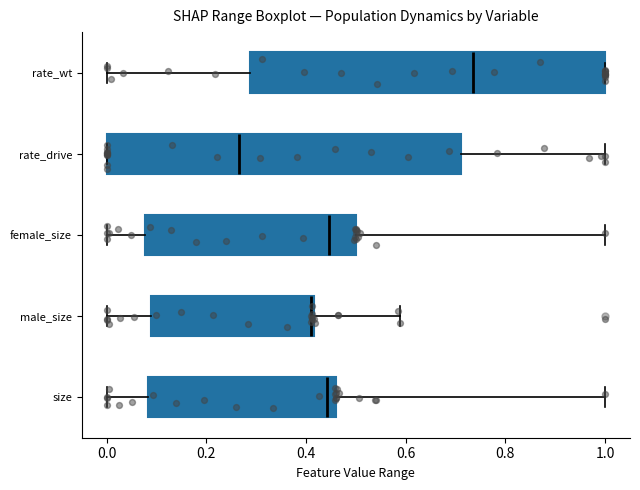

Where is the left edge of the box for female_size on the x-axis? The values are not printed on the chart, so give them approximately, as read against the axis.

0.08